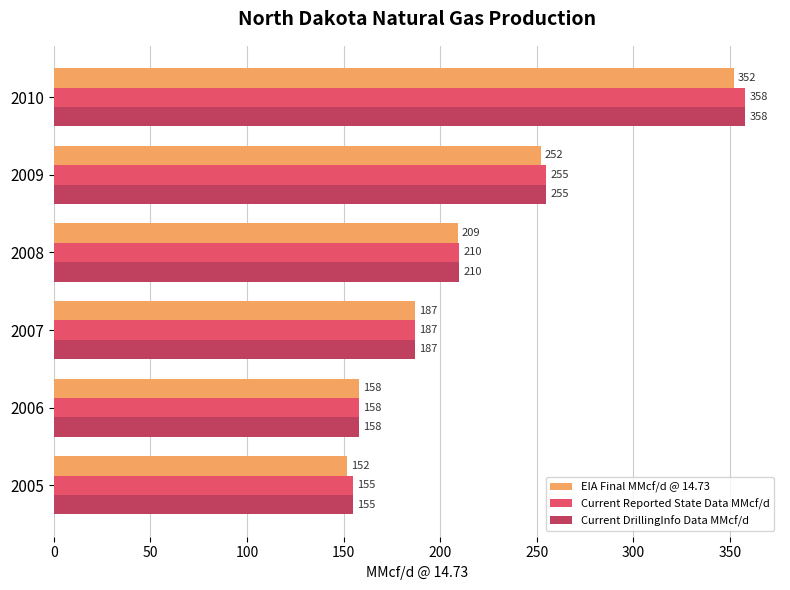

Between 2005 and 2007, which series saw the biggest shift?

EIA Final MMcf/d @ 14.73